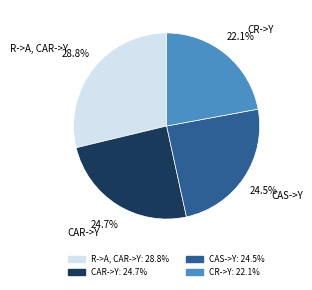

Is there a majority slice in this chart?

No